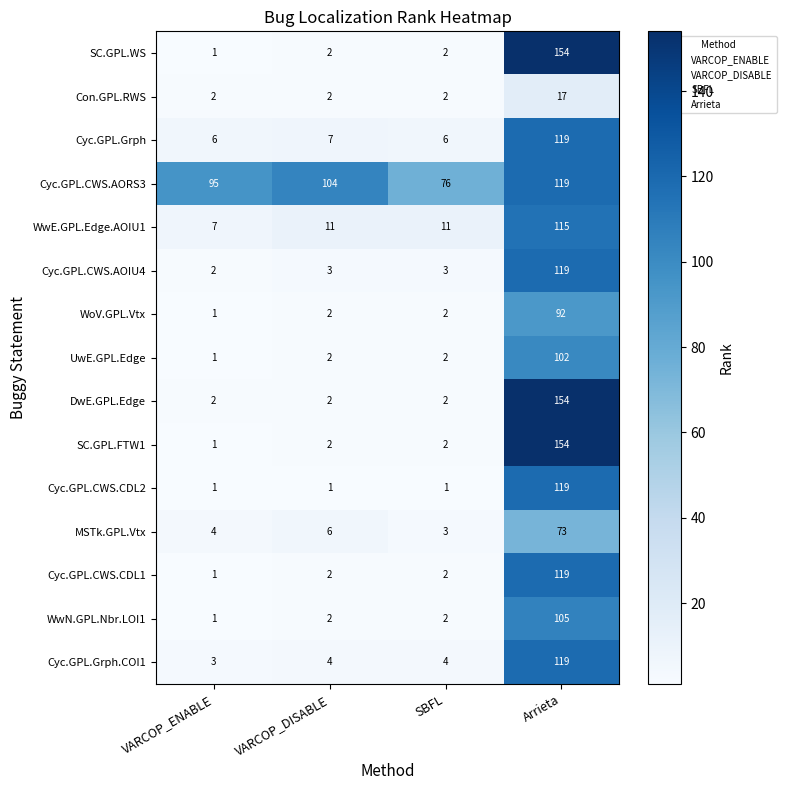

The WwE.GPL.Edge.AOIU1 series shows 6 at SBFL. True or false?

False